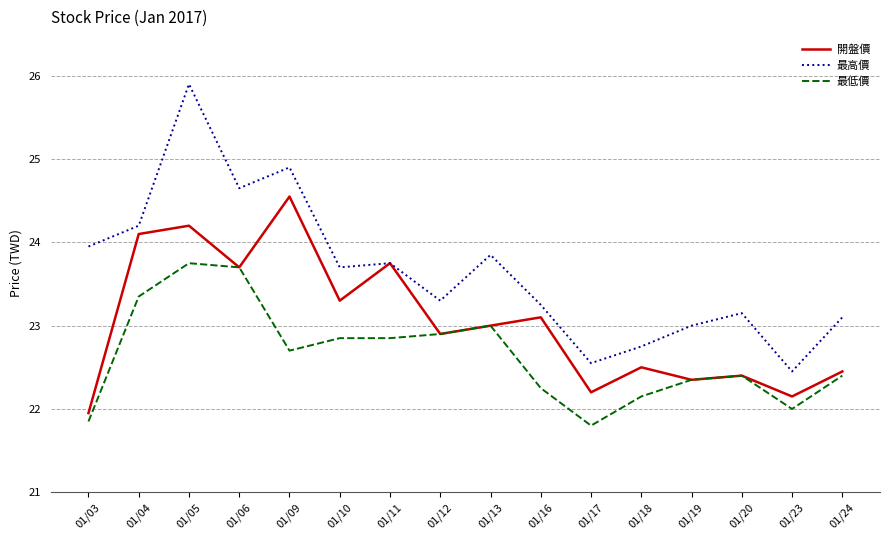

List the labels in order of 開盤價 value, largest first.

01/09, 01/05, 01/04, 01/11, 01/06, 01/10, 01/16, 01/13, 01/12, 01/18, 01/24, 01/20, 01/19, 01/17, 01/23, 01/03